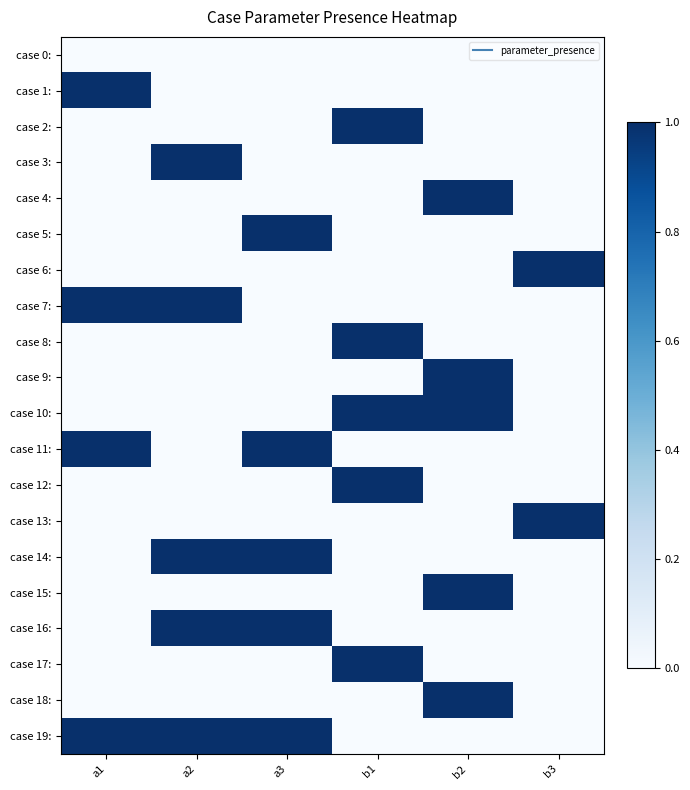

At how many categories does at least one series exceed 0?

6